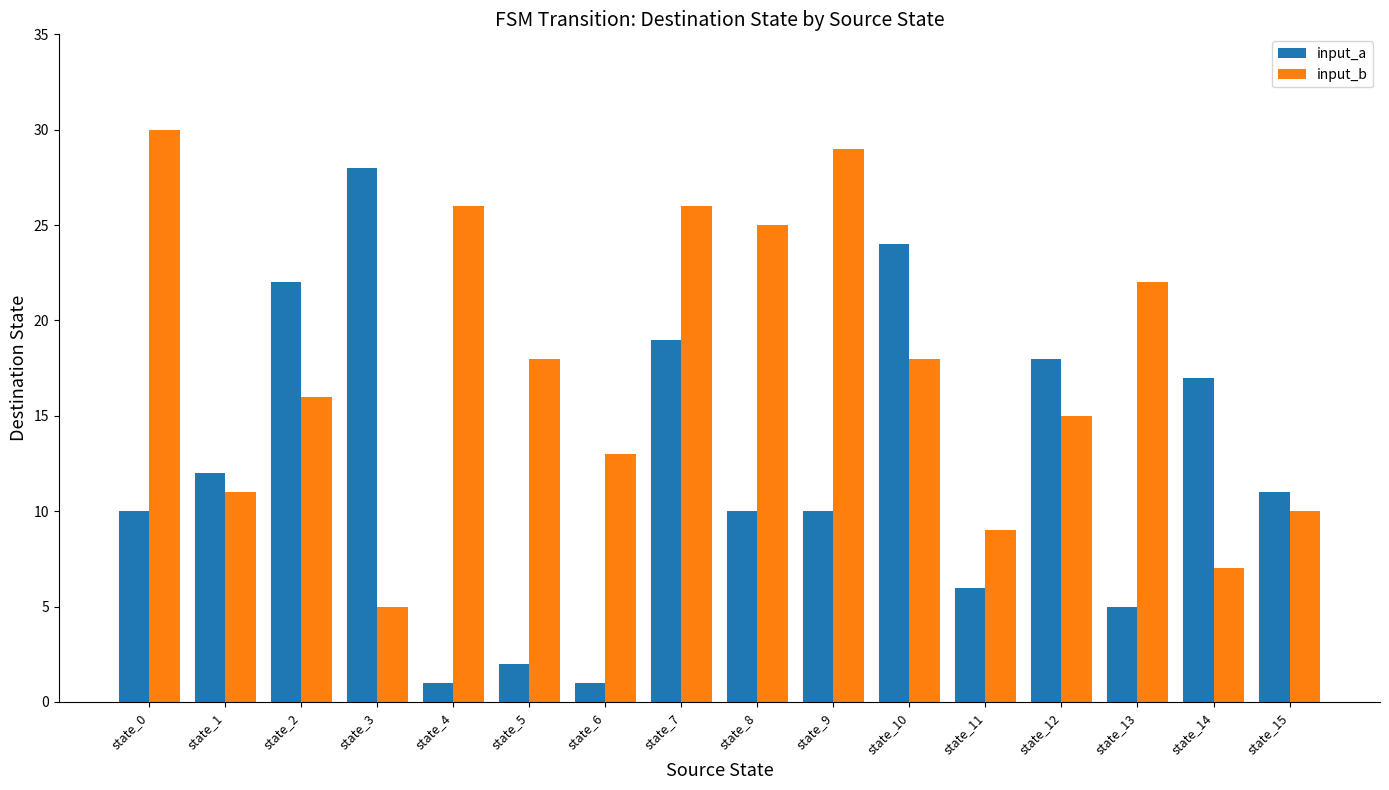

What is the value of the input_a bar at the 5th from the left?

1